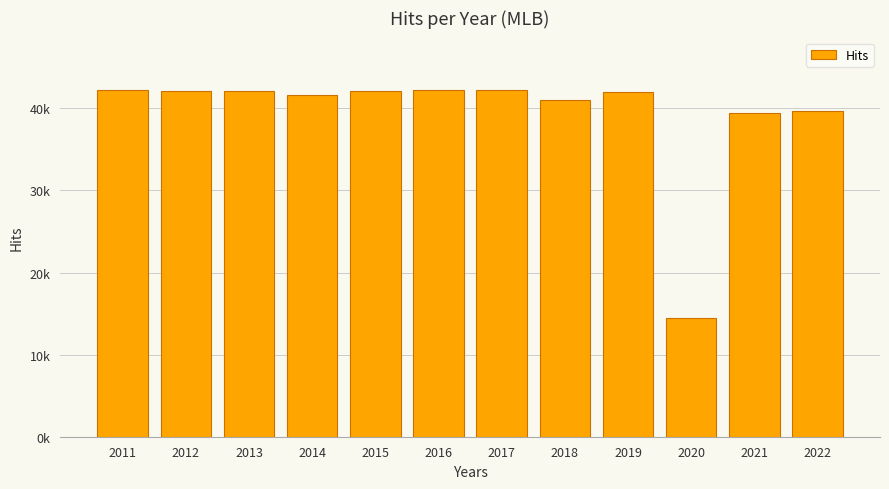

Are the bars horizontal?

No